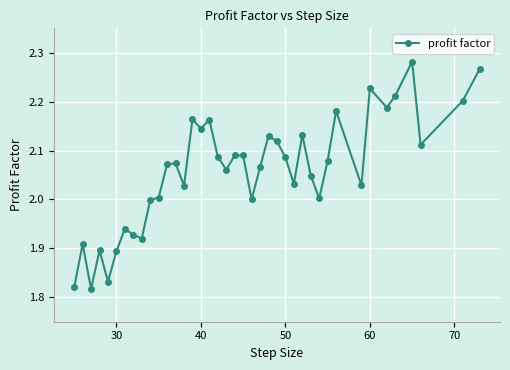

What is the difference between the second highest and second lowest values?

0.4